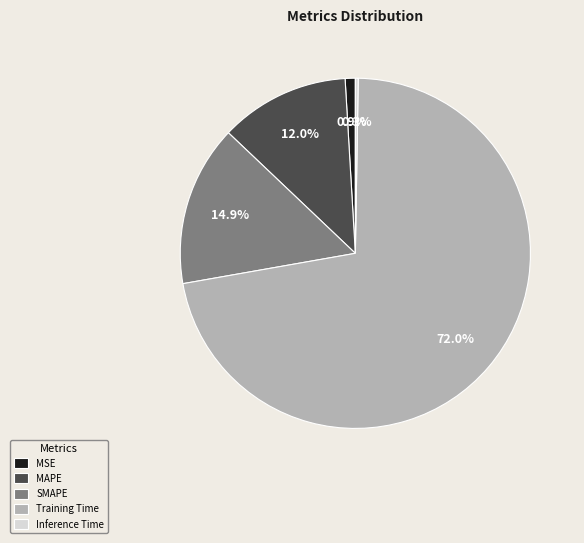

Combined, do MAPE and SMAPE account for over 50%?

No